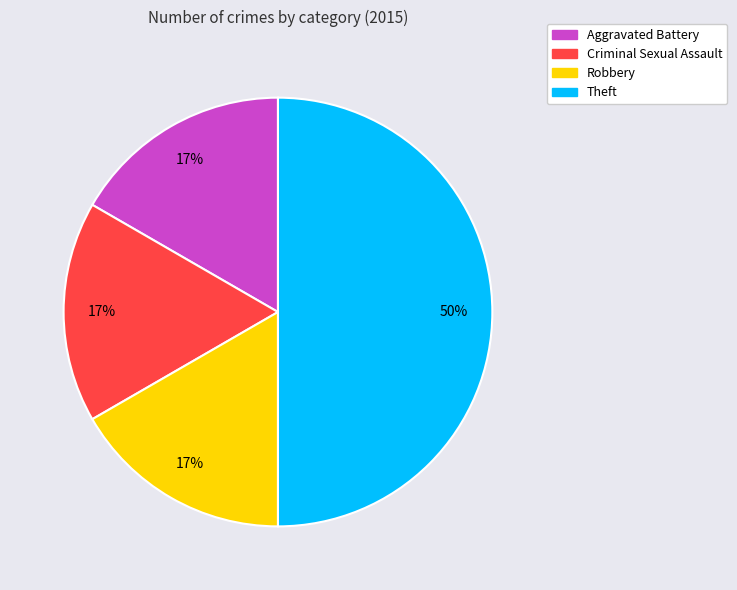

To the nearest percent, what portion does Theft represent?

50%